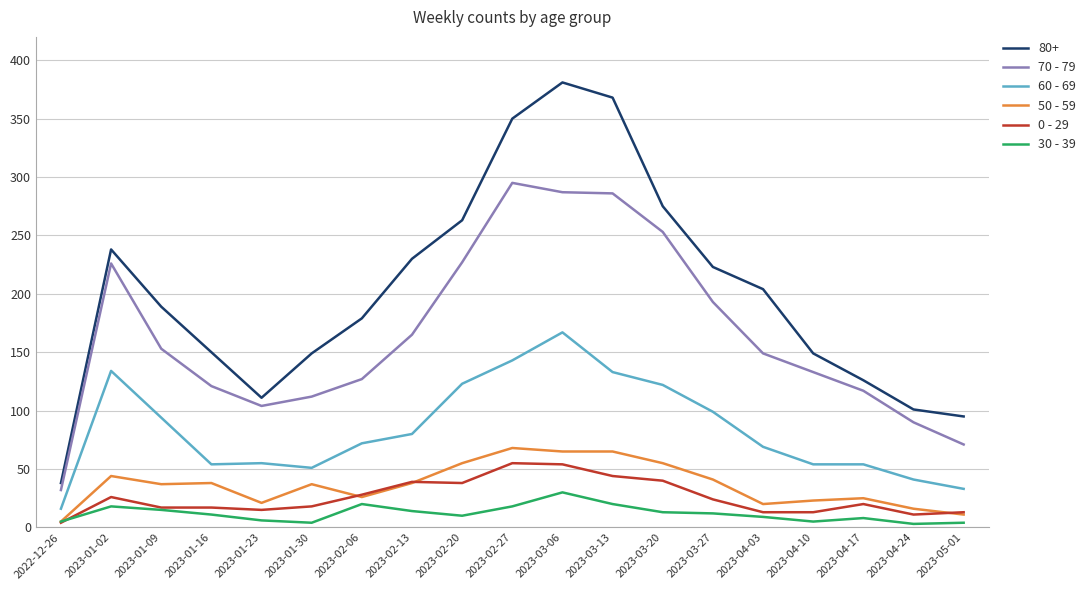

True or false: 60 - 69 and 0 - 29 cross at least once.

False